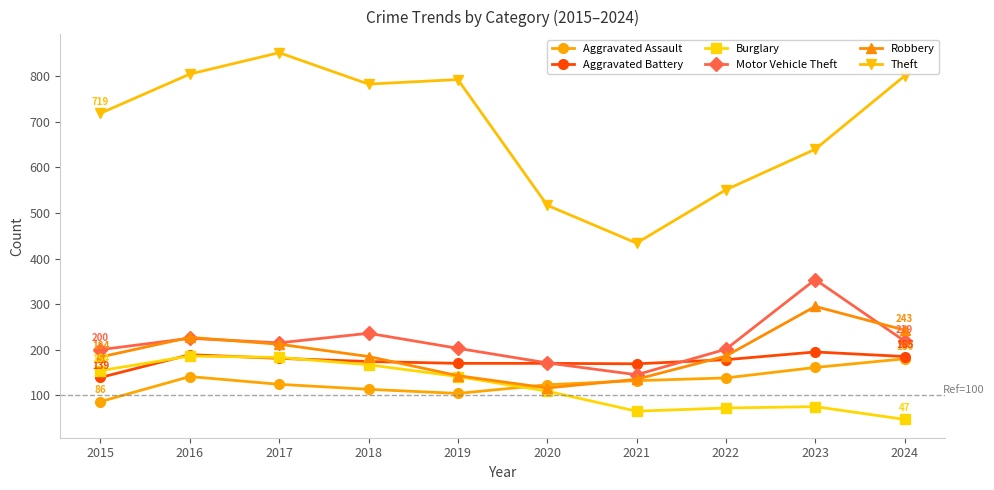

What is the spread (max minus min) of values at 2021?

369